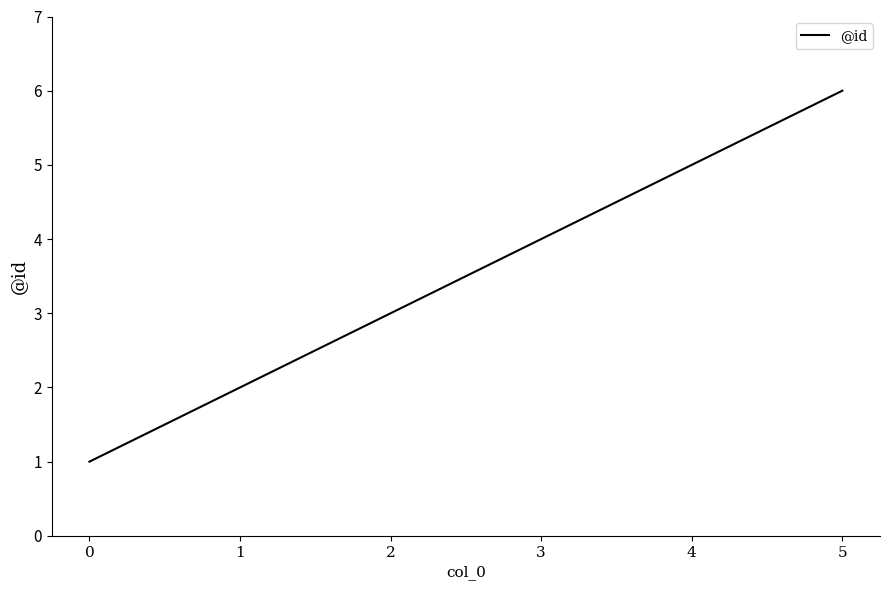

What is the change in value from 1 to 4?

+3